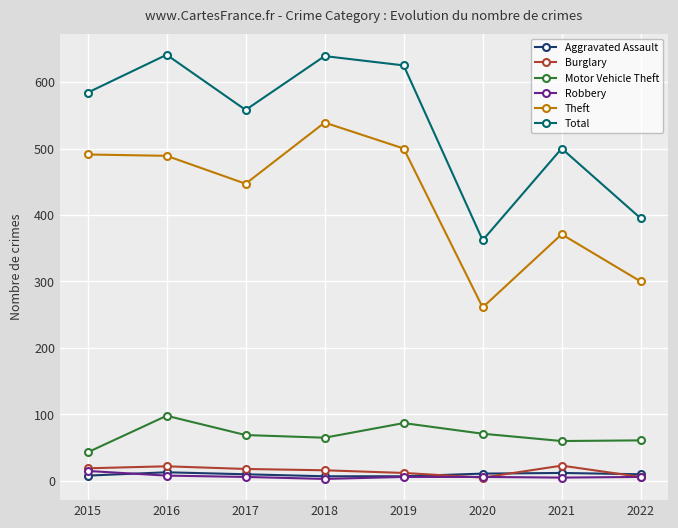

Which category has the lowest value in the Theft series?

2020